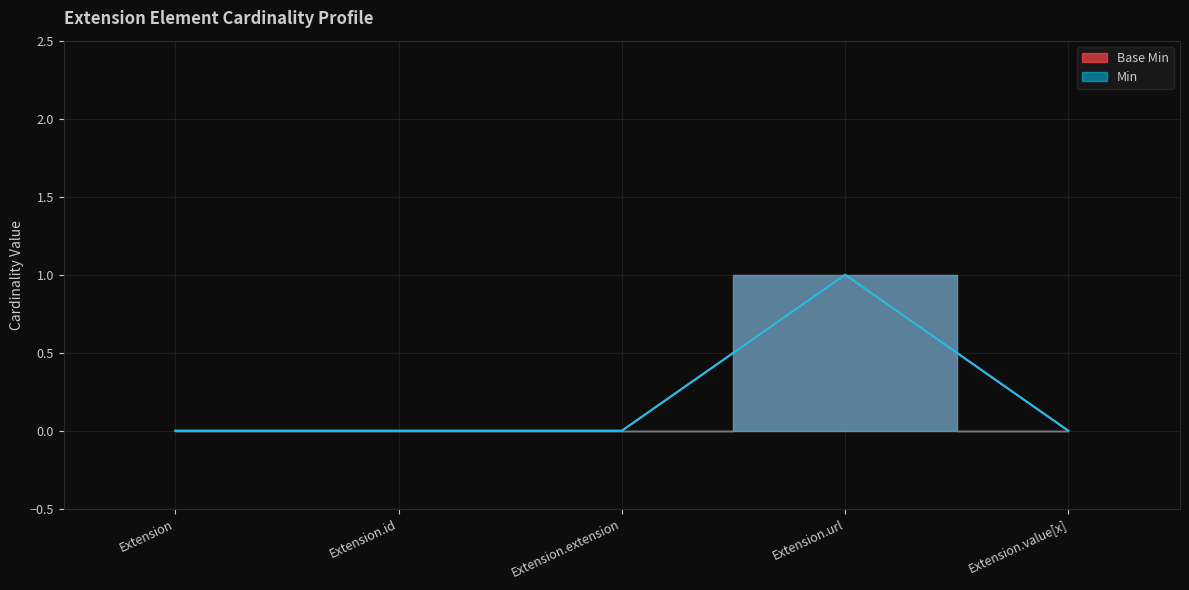

At how many categories does at least one series exceed 0?

1